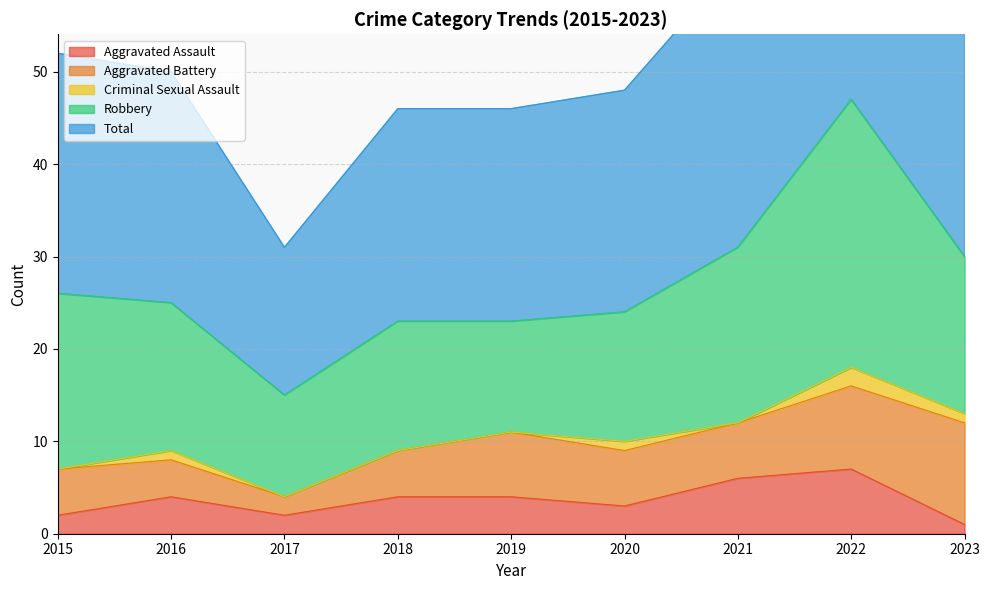

How many values in Criminal Sexual Assault are above zero?

4